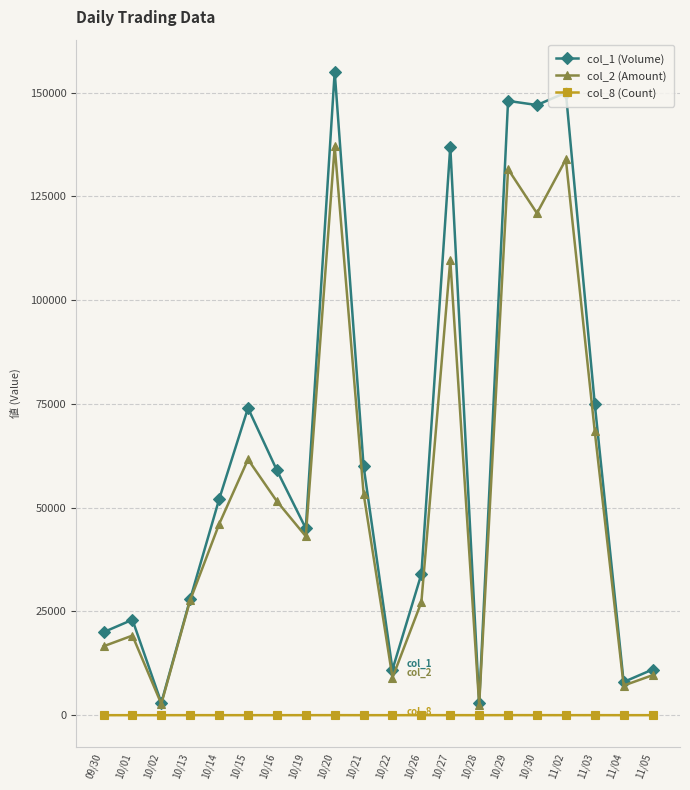

How many categories are shown in the chart?

20